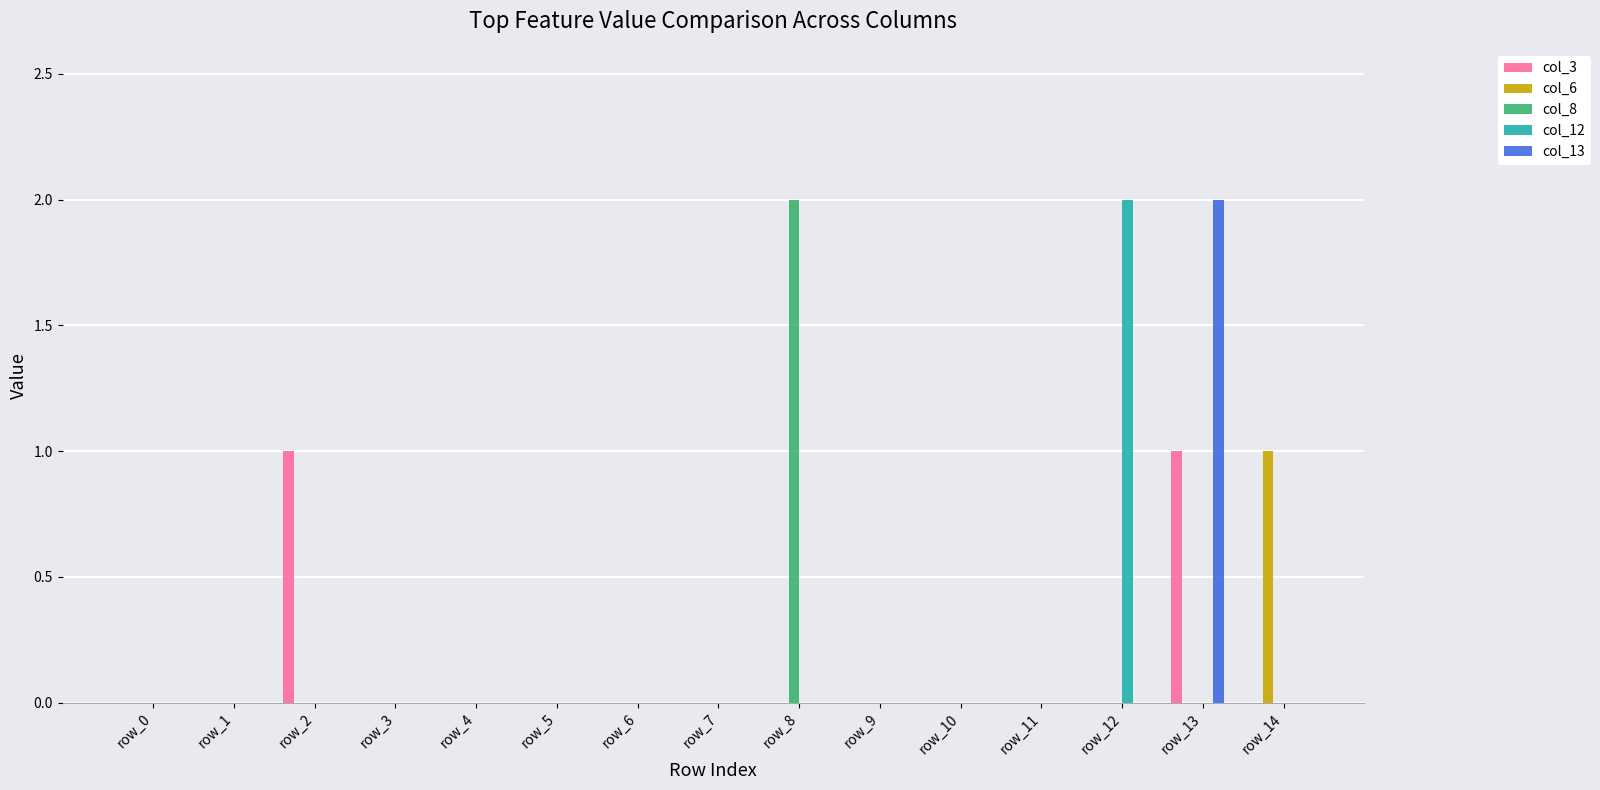

Reading left to right, extract all data points from this chart.

col_3: 0	0	1	0	0	0	0	0	0	0	0	0	0	1	0
col_6: 0	0	0	0	0	0	0	0	0	0	0	0	0	0	1
col_8: 0	0	0	0	0	0	0	0	2	0	0	0	0	0	0
col_12: 0	0	0	0	0	0	0	0	0	0	0	0	2	0	0
col_13: 0	0	0	0	0	0	0	0	0	0	0	0	0	2	0